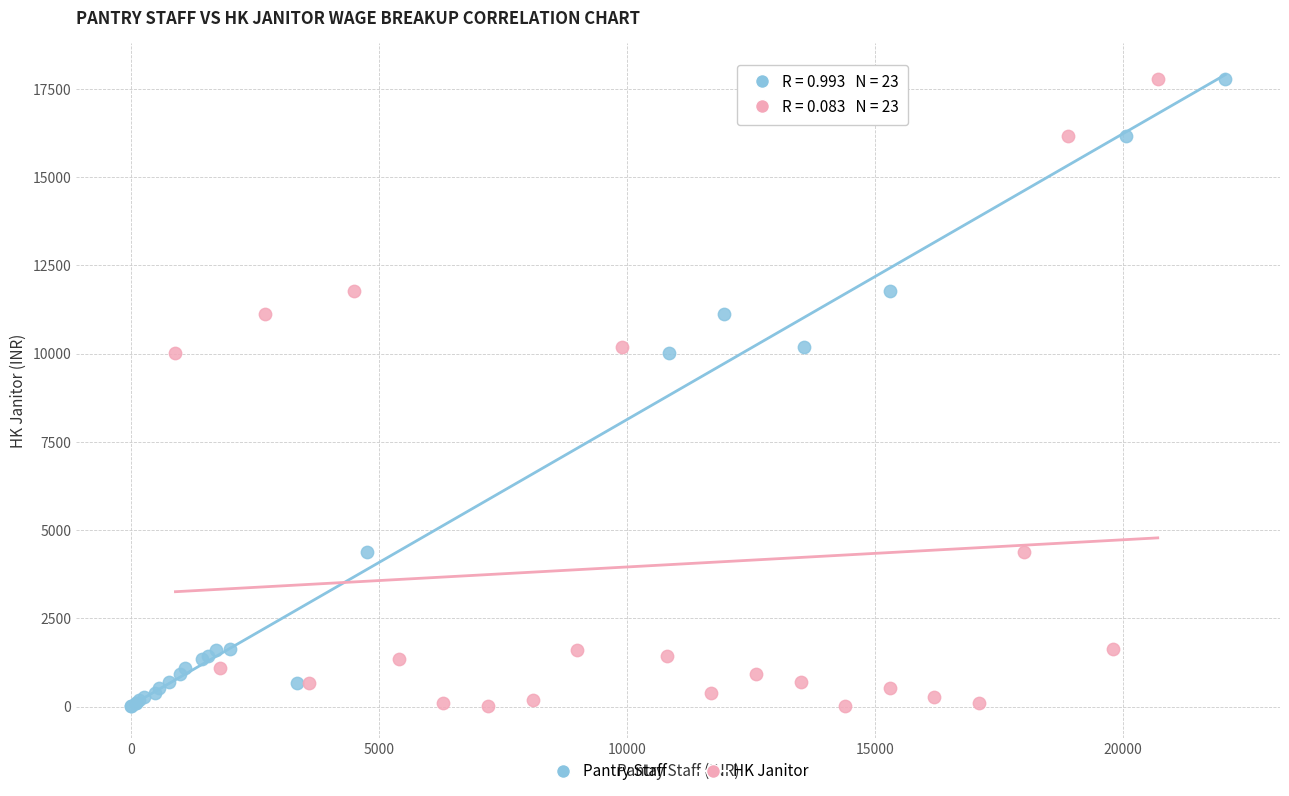

What are all the series names shown in the legend?

Pantry Staff, HK Janitor